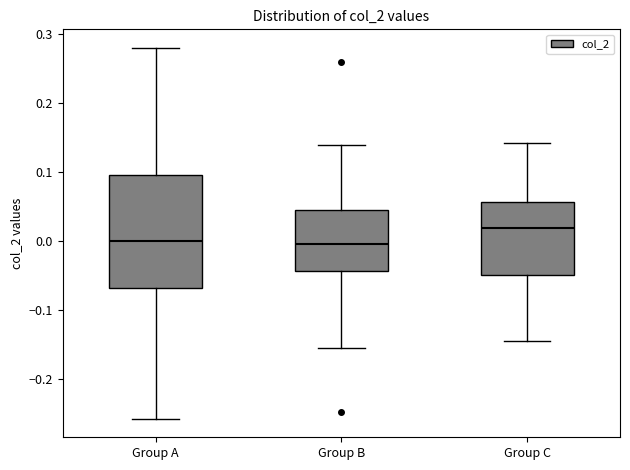

Reading left to right, read every box against the y-axis: the position of its median line, the range the box covers, and the ends of its whiskers. The values are not printed on the chart, so give them approximately, as read against the axis.

Group A: median 0.00, box -0.07 to 0.10, whiskers -0.26 to 0.28
Group B: median 0.00, box -0.04 to 0.05, whiskers -0.16 to 0.14
Group C: median 0.02, box -0.05 to 0.06, whiskers -0.15 to 0.14